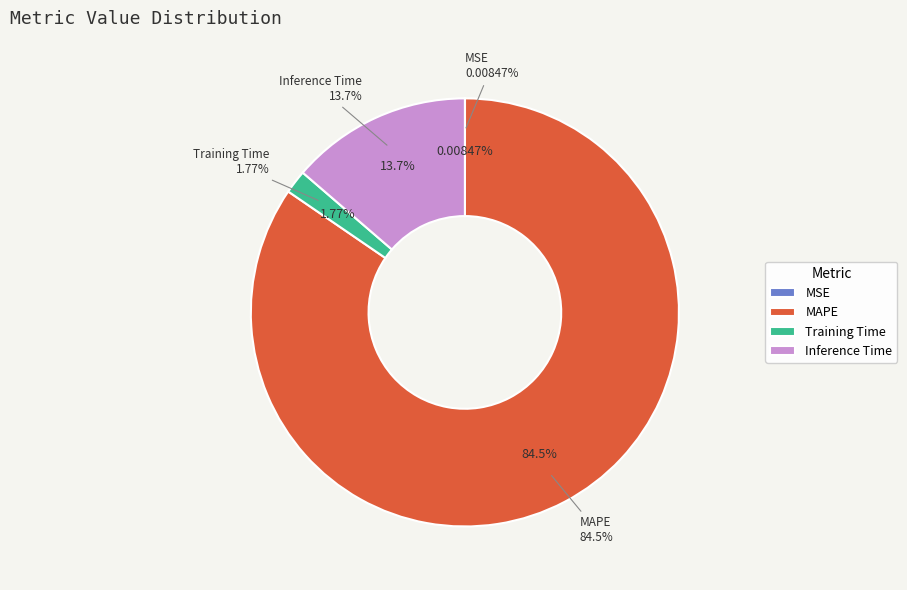

How many slices are in this pie chart?

4